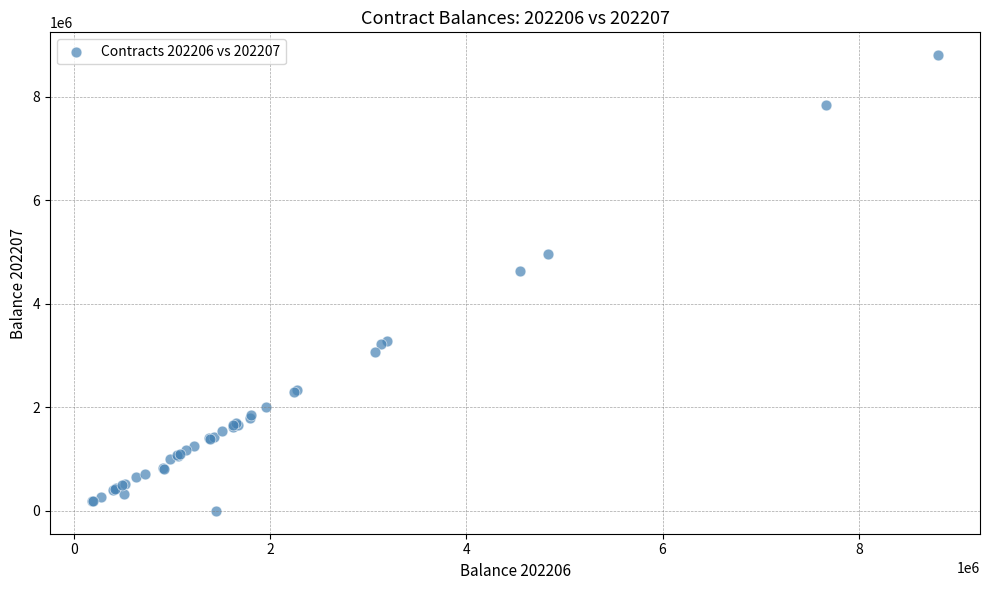

What Y value in the scatter plot is closest to 4402171?

4635245